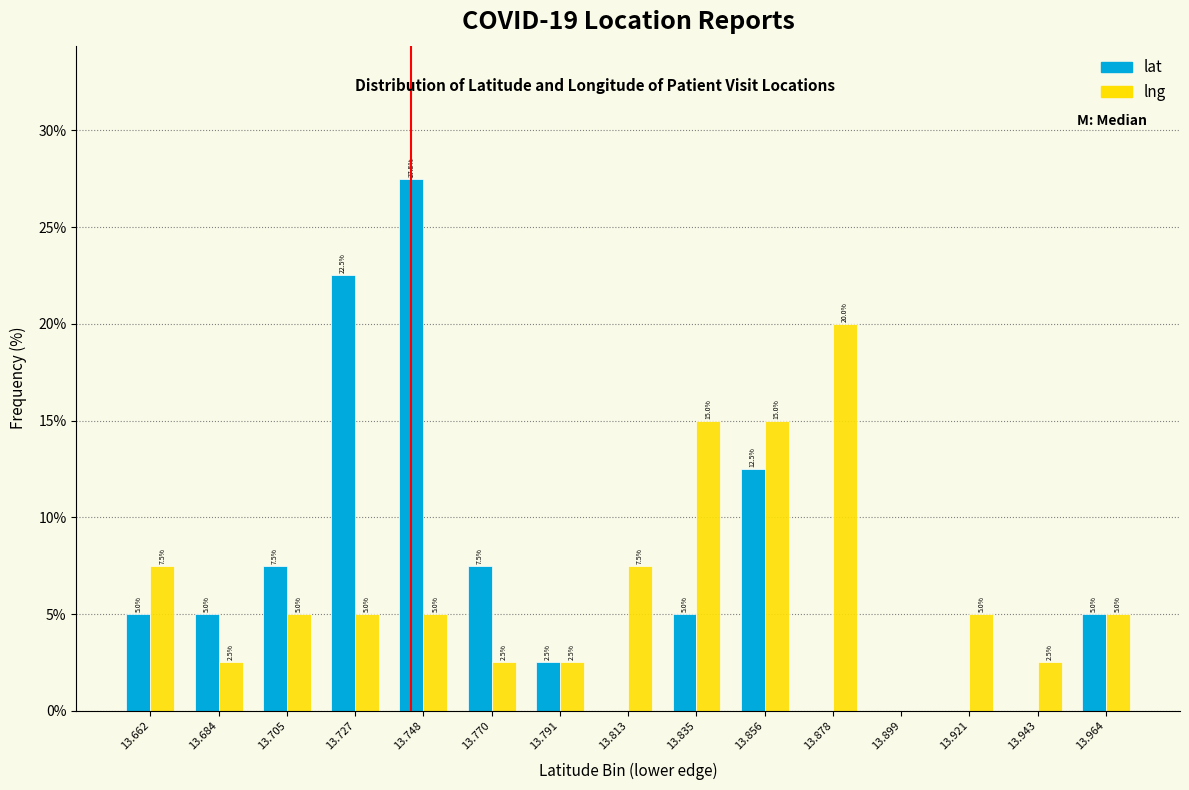

Reading left to right, transcribe all the data shown in this chart.

lat: 13.662=5.0	13.684=5.0	13.705=7.5	13.727=22.5	13.748=27.5	13.770=7.5	13.791=2.5	13.813=0.0	13.835=5.0	13.856=12.5	13.878=0.0	13.899=0.0	13.921=0.0	13.943=0.0	13.964=5.0
lng: 13.662=7.5	13.684=2.5	13.705=5.0	13.727=5.0	13.748=5.0	13.770=2.5	13.791=2.5	13.813=7.5	13.835=15.0	13.856=15.0	13.878=20.0	13.899=0.0	13.921=5.0	13.943=2.5	13.964=5.0